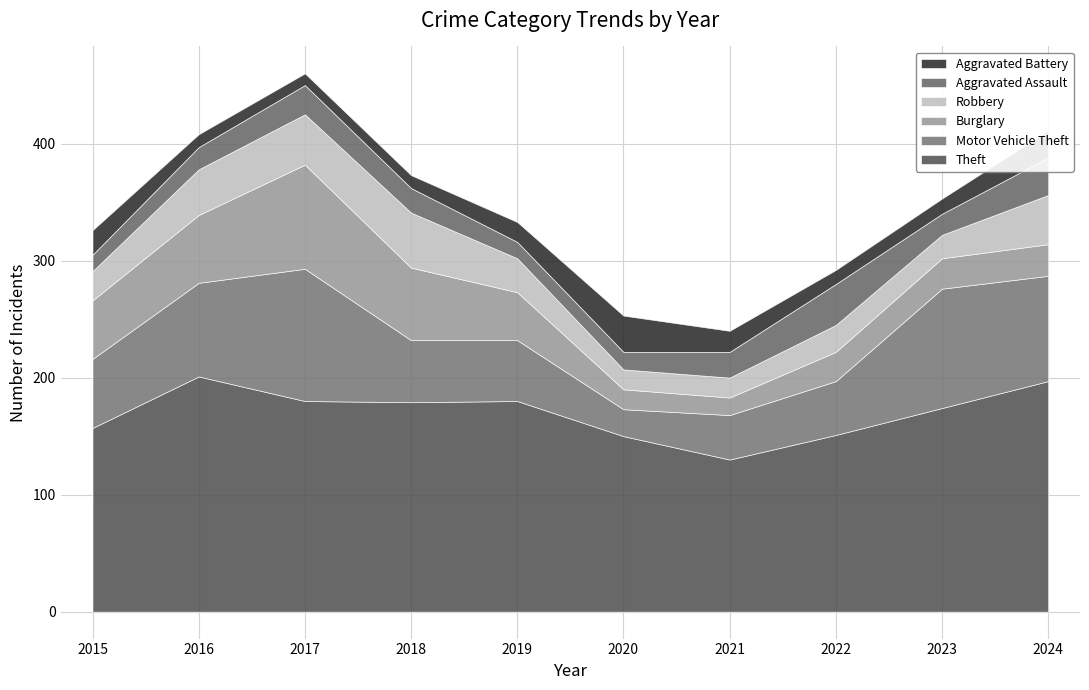

In Motor Vehicle Theft, how many points are higher than both neighbors (excluding endpoints)?

2